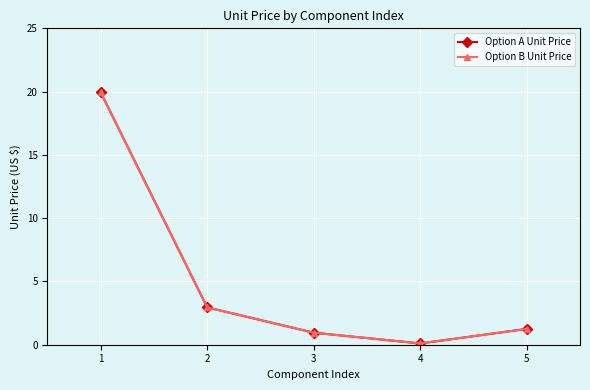

Is this an area chart (filled region under the line)?

No